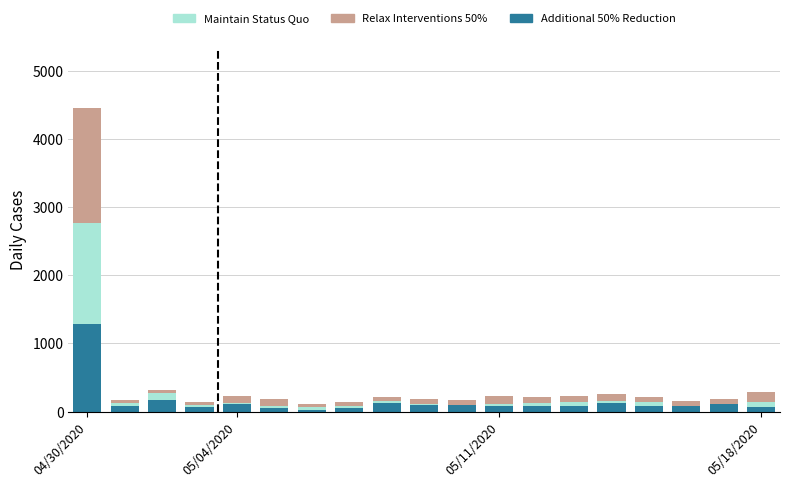

What is the label of the 14th bar from the left?

13